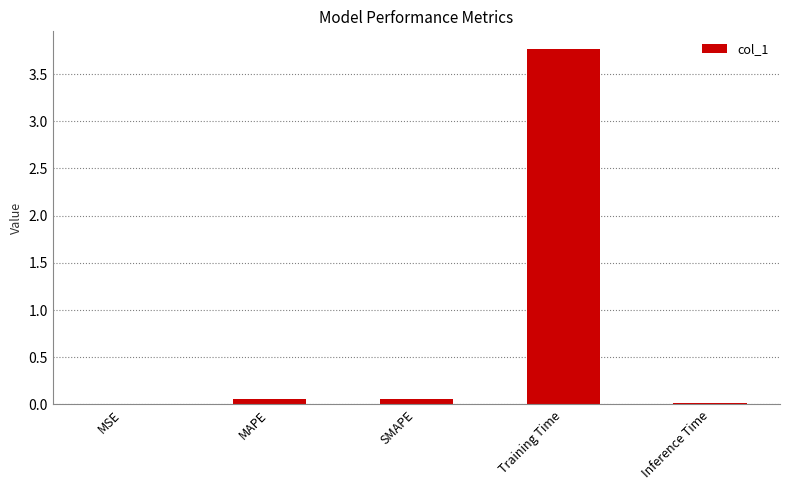

What is the sum of all values?

3.9